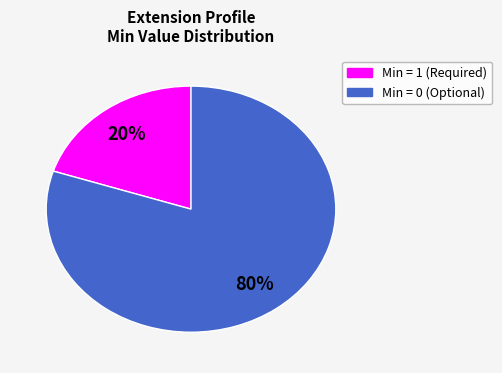

True or false: Min = 0 (Optional) accounts for 70% of the total.

False